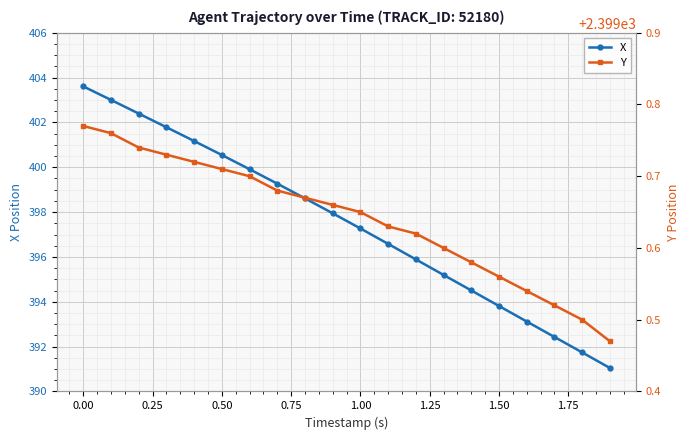

What is the difference between the second highest and second lowest values in the Y series?

0.3